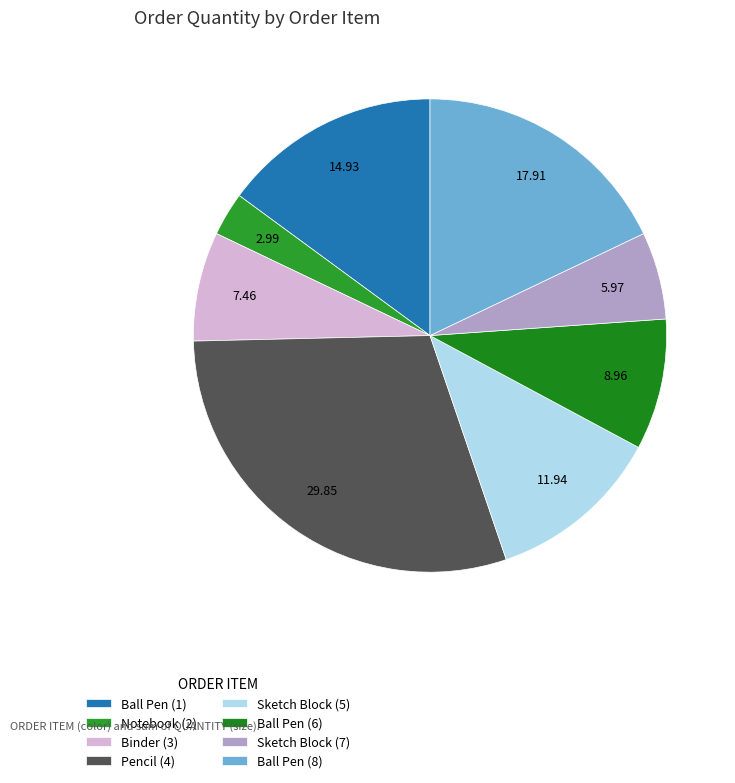

Rank the categories by value from highest to lowest.

Pencil (4), Ball Pen (8), Ball Pen (1), Sketch Block (5), Ball Pen (6), Binder (3), Sketch Block (7), Notebook (2)